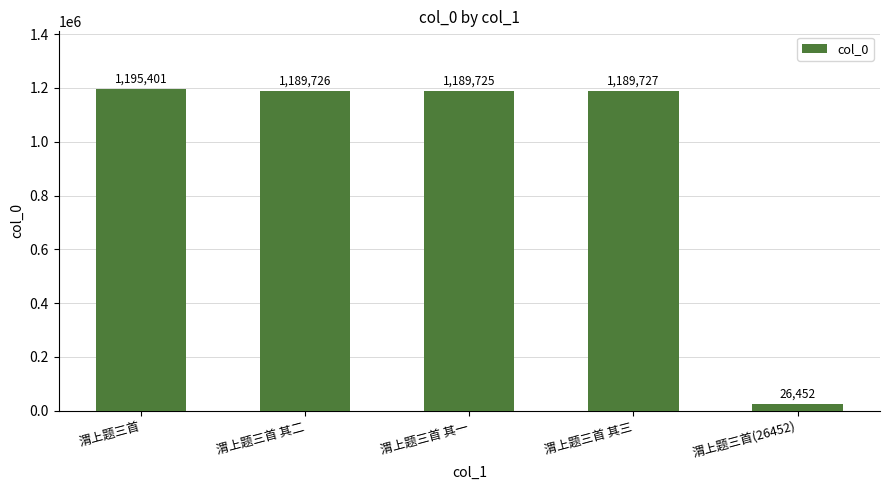

Read the value at 渭上题三首(26452), to the nearest 10.

26450